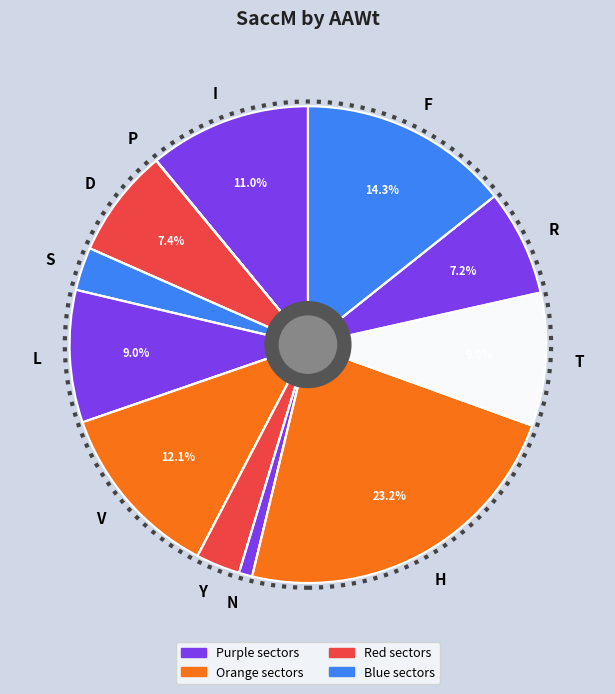

Which slice is the largest?

H